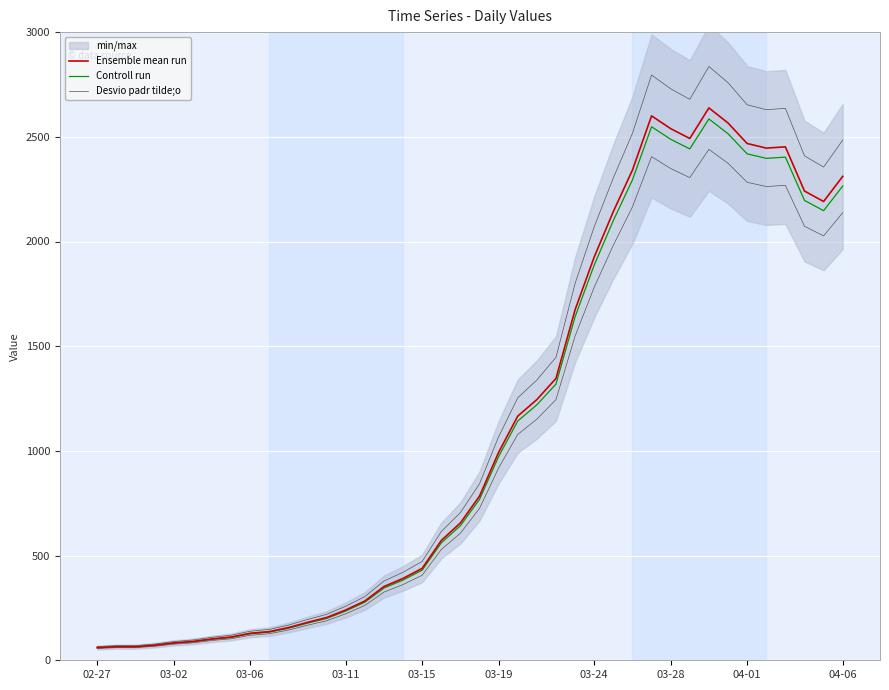

Is it true that Controll run equals 4416.7 at 03-28?

False